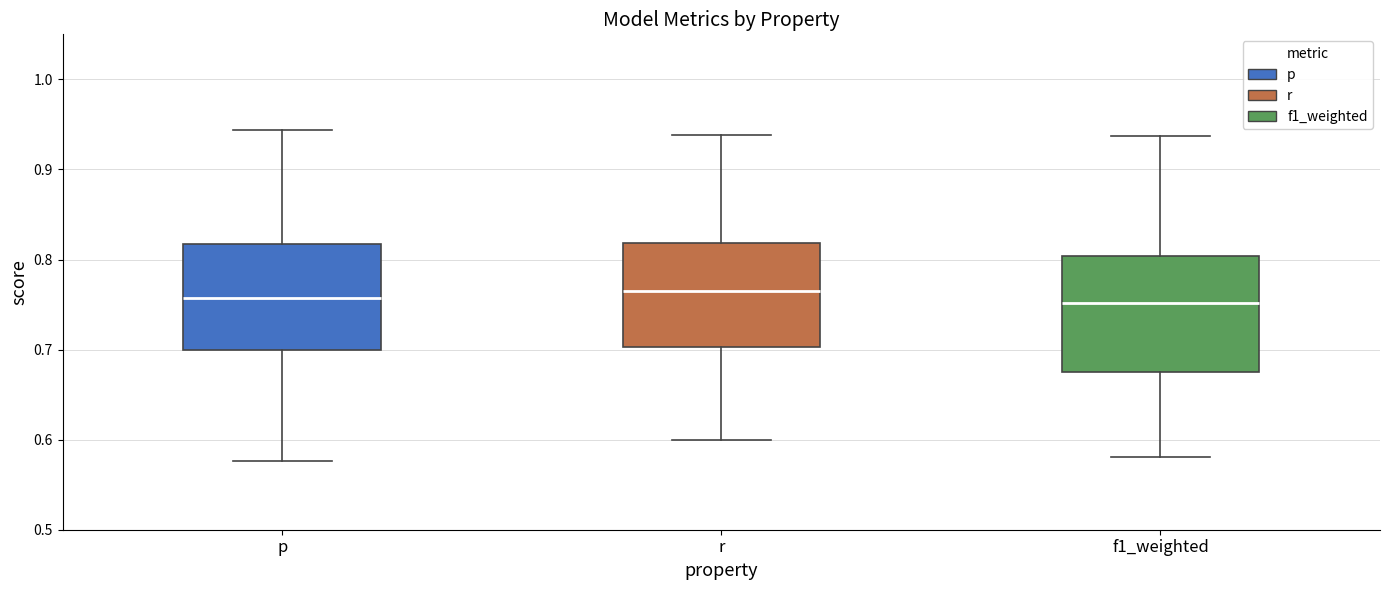

Reading left to right, read every box against the y-axis: the position of its median line, the range the box covers, and the ends of its whiskers. The values are not printed on the chart, so give them approximately, as read against the axis.

p: median 0.76, box 0.70 to 0.82, whiskers 0.58 to 0.94
r: median 0.77, box 0.70 to 0.82, whiskers 0.60 to 0.94
f1_weighted: median 0.75, box 0.67 to 0.80, whiskers 0.58 to 0.94